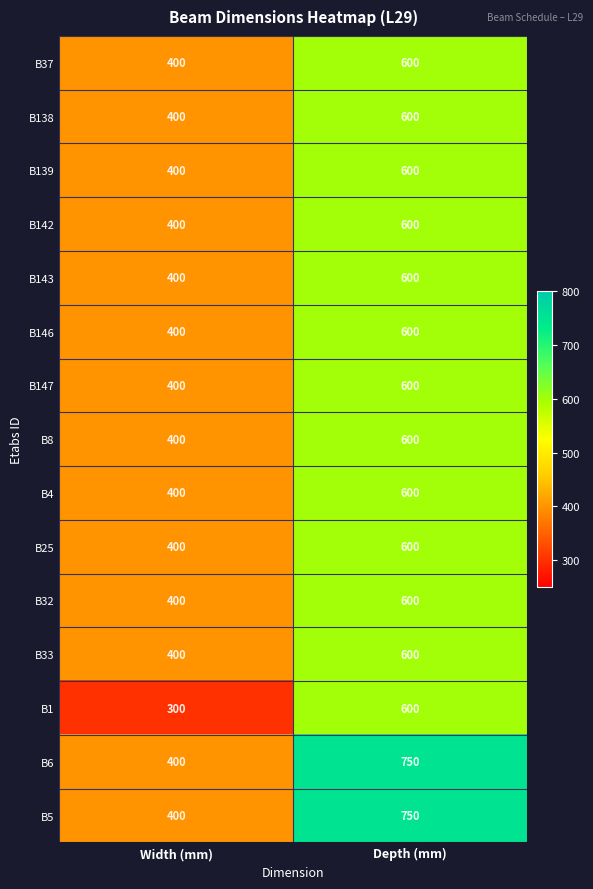

Which category has the highest value across all series?

Depth (mm)